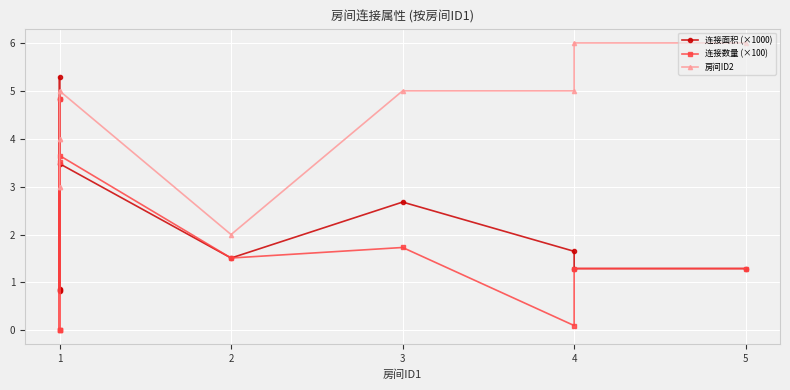

Reading right to left, extract all data points from this chart.

连接面积 (×1000): 1.3	1.3	1.6	2.7	1.5	3.5	0.8	4.8	0.9	5.3	0.8
连接数量 (×100): 1.3	1.3	0.1	1.7	1.5	3.6	0.0	4.8	0.0	3.5	0.0
房间ID2: 6.0	6.0	5.0	5.0	2.0	5.0	5.0	4.0	4.0	3.0	3.0